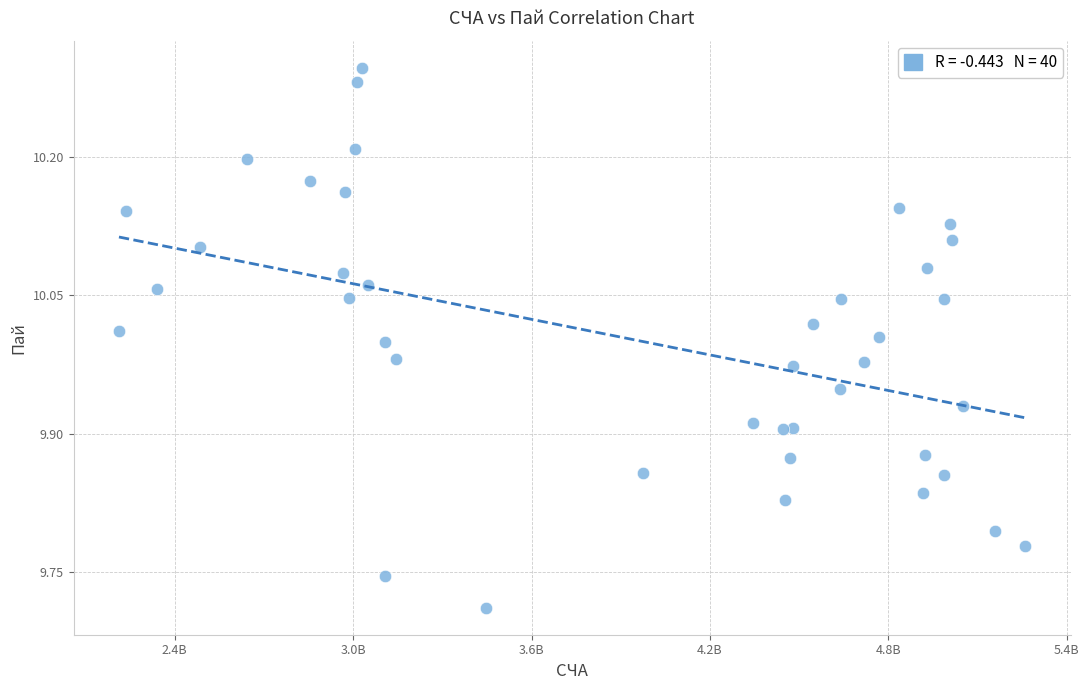

What is the range of X values (max minus min)?

3048349217.3